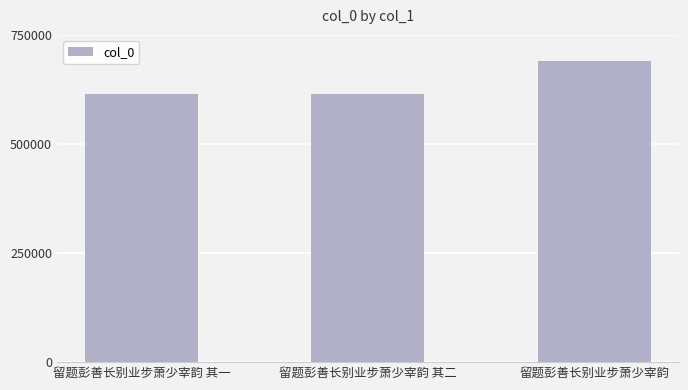

Where is the data nearest to the value 652451?

留题彭善长别业步萧少宰韵 其二